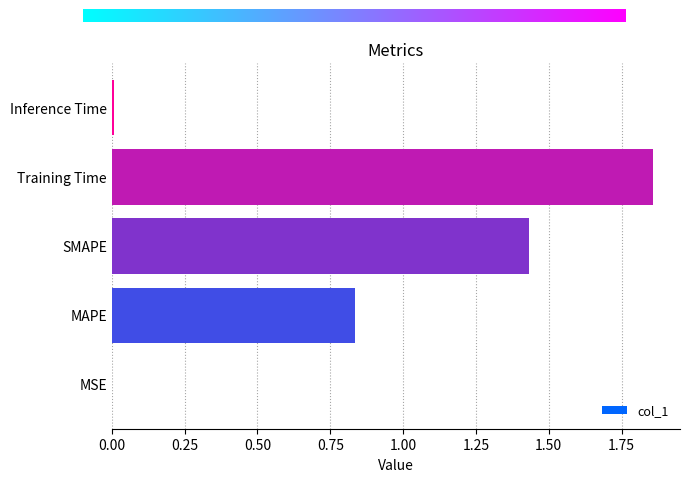

At which category does the chart reach its peak across all series?

Training Time